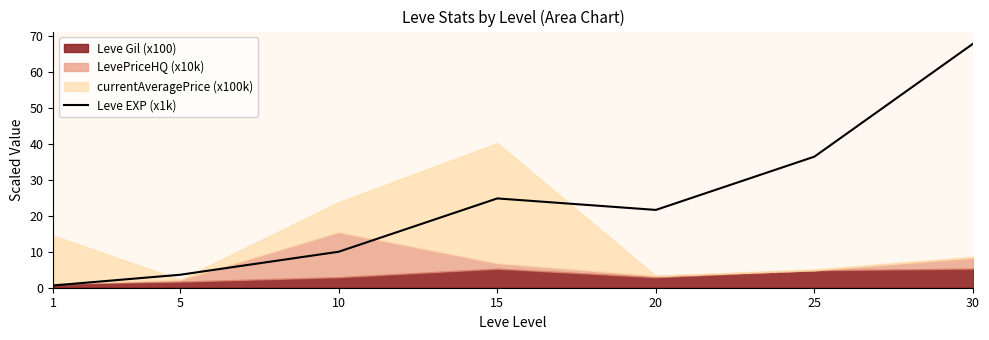

List the labels in order of value, largest first.

30, 25, 15, 20, 10, 5, 1